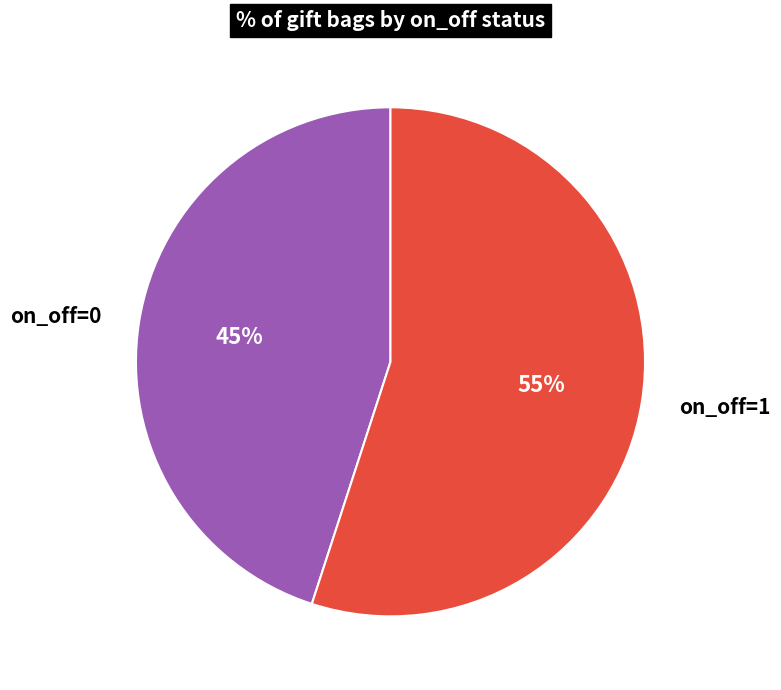

Does on_off=1 account for over 50% of the chart?

Yes